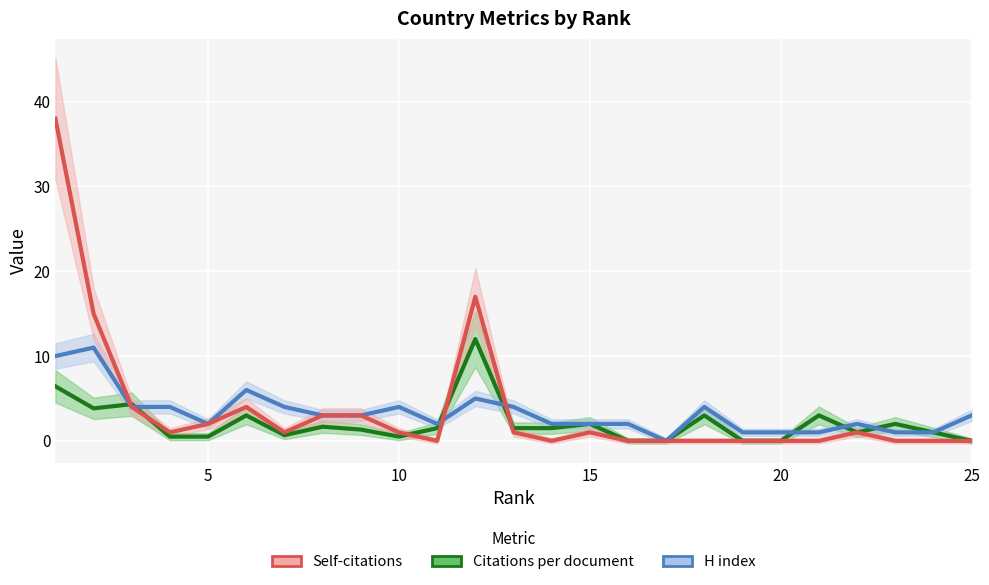

How many interior local valleys does the Self-citations series have?

4